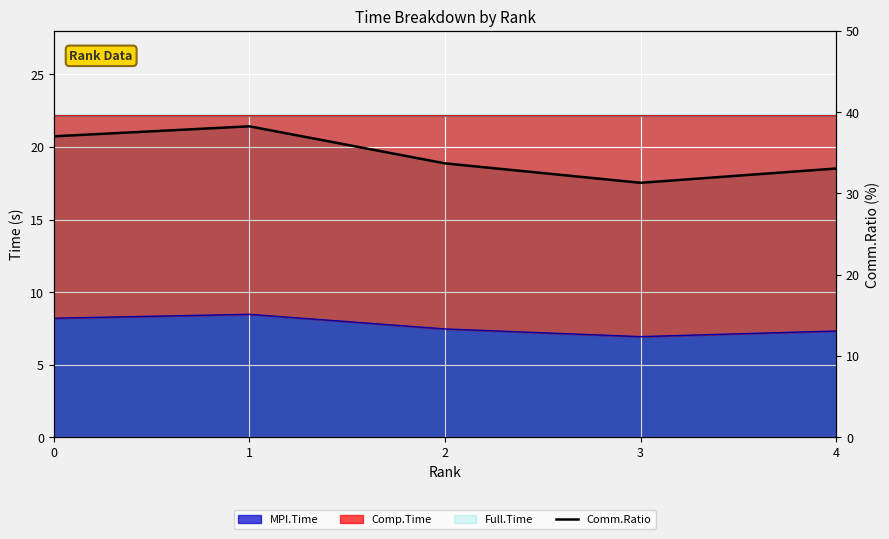

How many lines are shown in the chart?

1